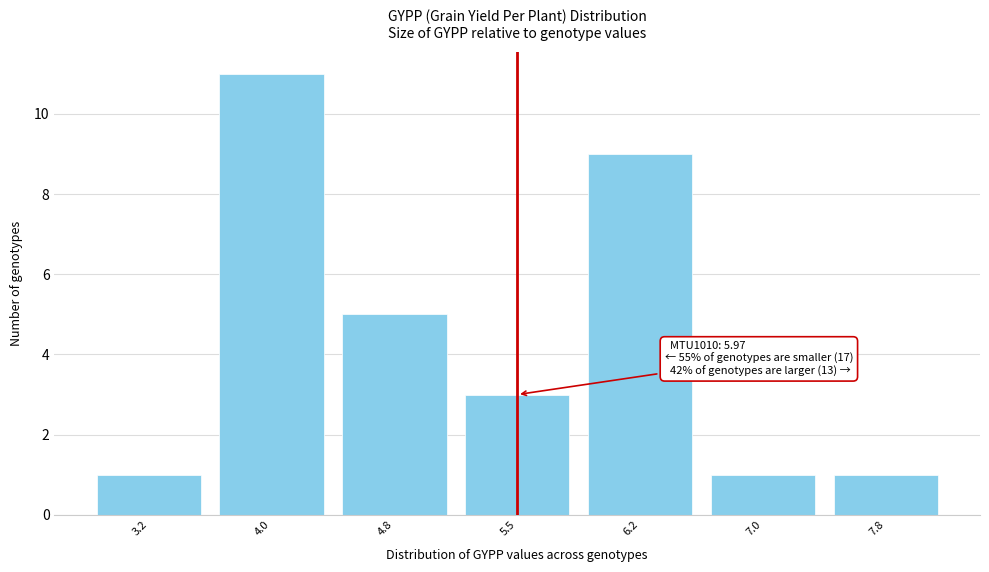

Reading left to right, what are all the values shown in this chart?

3.2=1	4.0=11	4.8=5	5.5=3	6.2=9	7.0=1	7.8=1